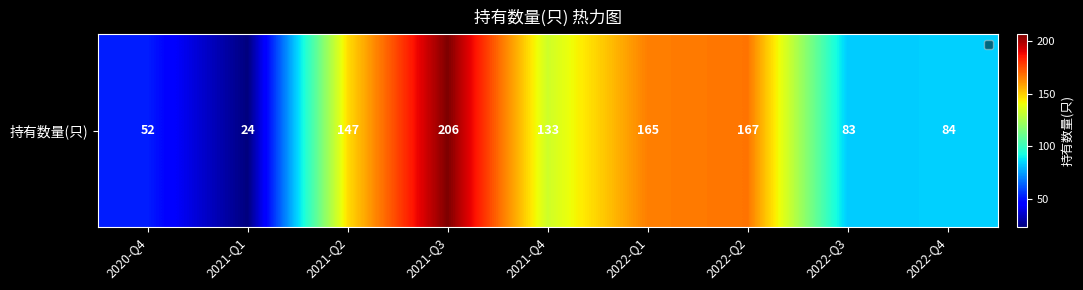

Reading left to right, list all the values displayed in this chart.

52	24	147	206	133	165	167	83	84